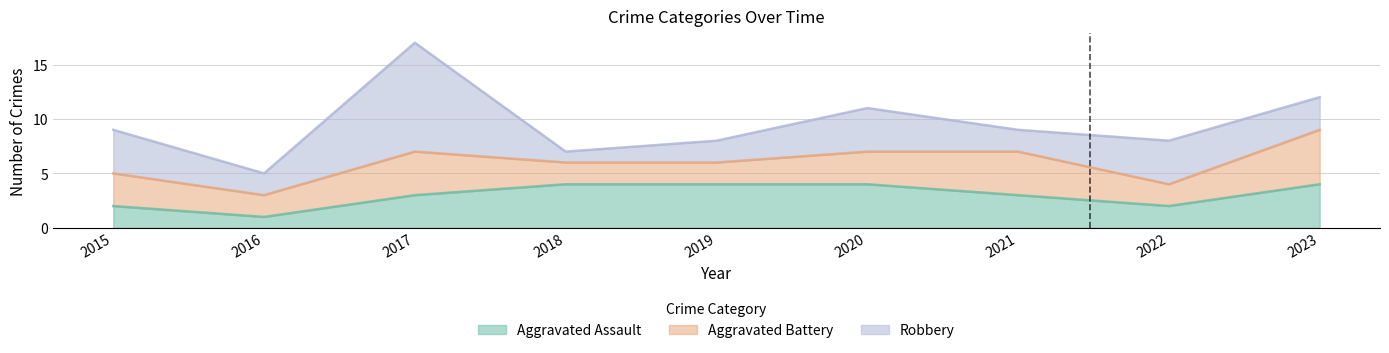

What is the minimum value shown in the chart?

1